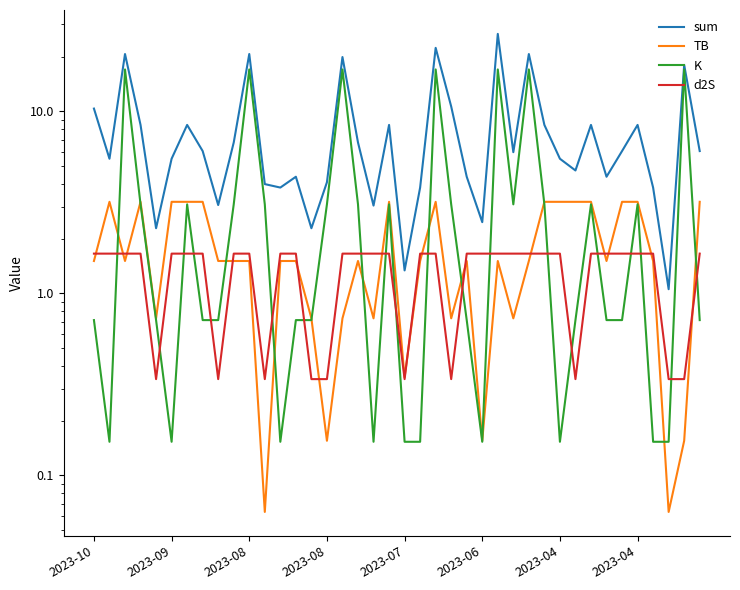

At which label does TB first exceed 1?

2023-10